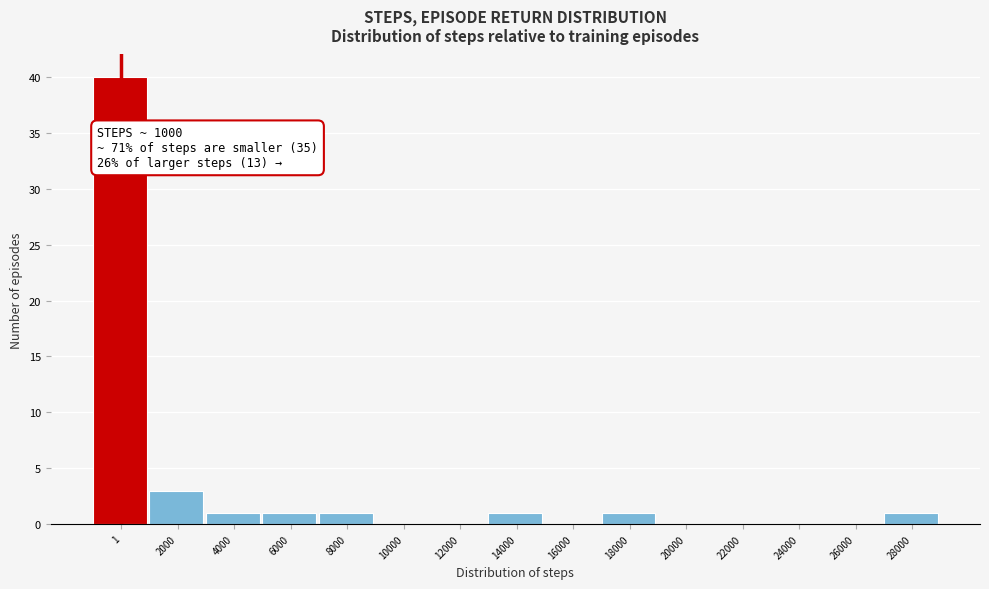

Reading left to right, transcribe all the data shown in this chart.

1=40	2000=3	4000=1	6000=1	8000=1	10000=0	12000=0	14000=1	16000=0	18000=1	20000=0	22000=0	24000=0	26000=0	28000=1